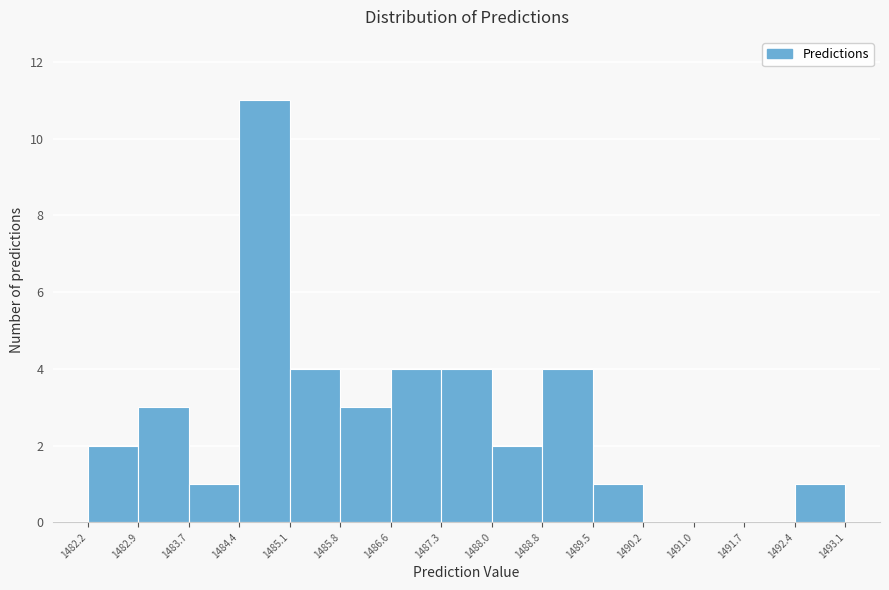

Reading left to right, transcribe this chart: for each bar, give the range it covers on the x-axis and its height. The values are not printed on the chart, so give them approximately, as read against the axis.

1482.2 to 1482.9: 2
1482.9 to 1483.7: 3
1483.7 to 1484.4: 1
1484.4 to 1485.1: 11
1485.1 to 1485.8: 4
1485.8 to 1486.6: 3
1486.6 to 1487.3: 4
1487.3 to 1488.0: 4
1488.0 to 1488.8: 2
1488.8 to 1489.5: 4
1489.5 to 1490.2: 1
1490.2 to 1491.0: 0
1491.0 to 1491.7: 0
1491.7 to 1492.4: 0
1492.4 to 1493.1: 1